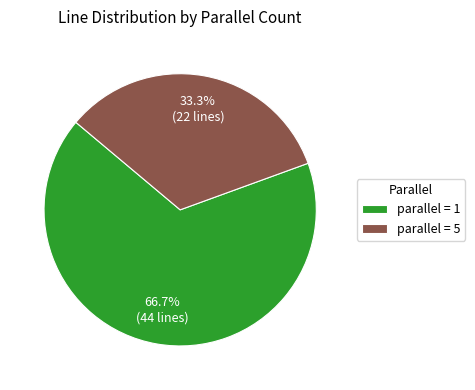

Count the number of slices in the pie.

2